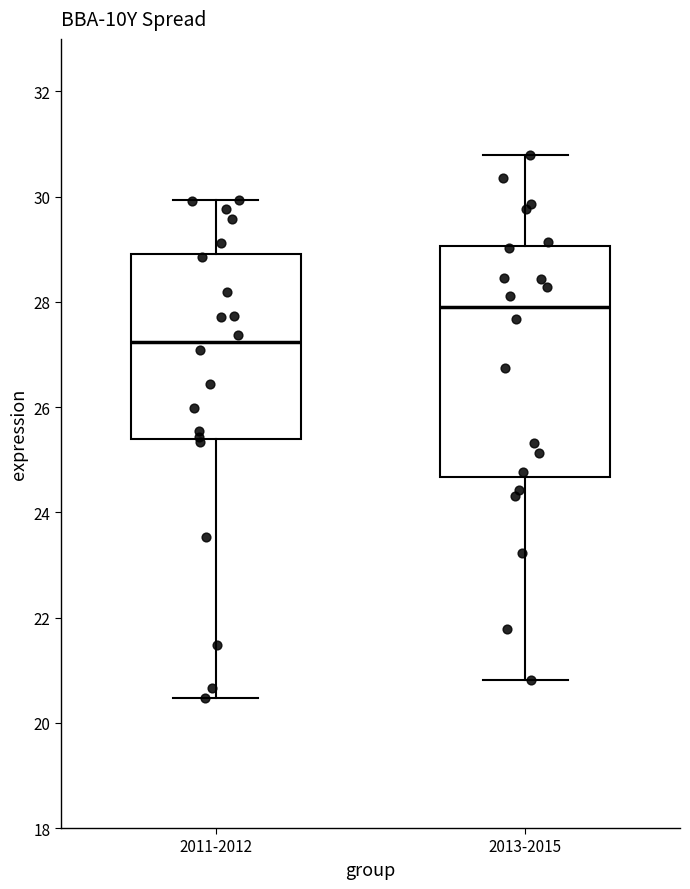

Which box's median line is the lowest?

2011-2012